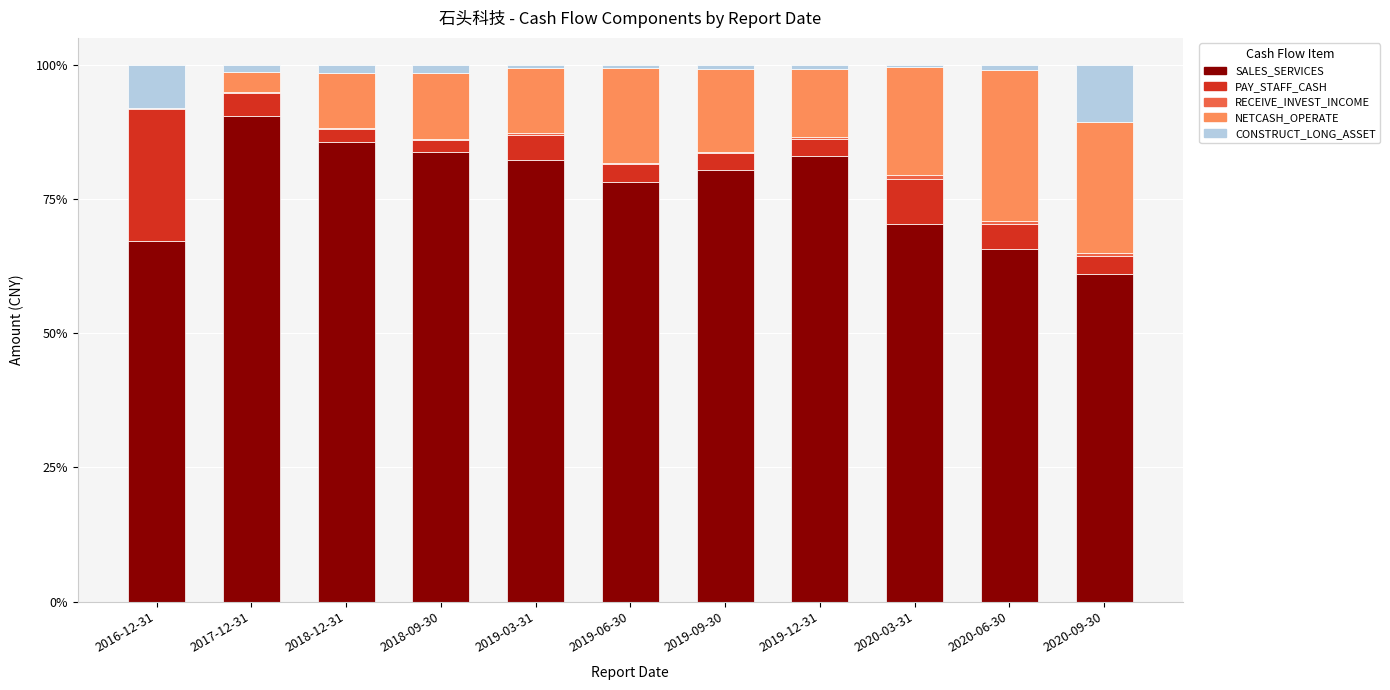

At which label does SALES_SERVICES reach its peak?

2017-12-31